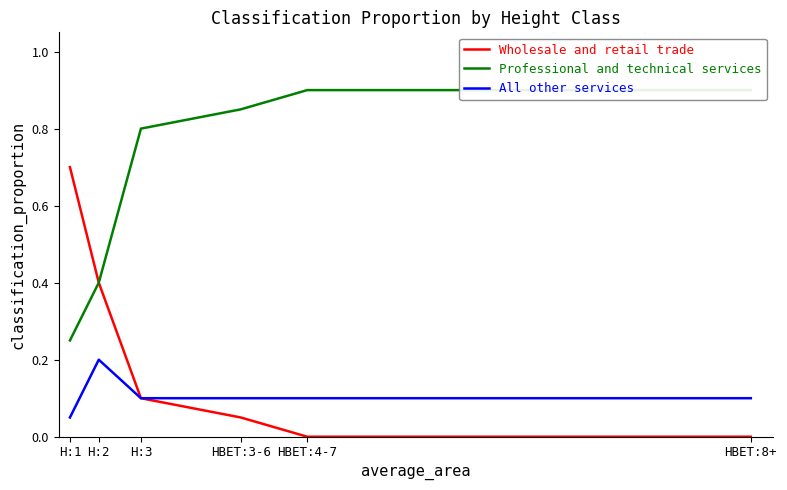

Which has a higher value, H:1 or HBET:4-7?

H:1